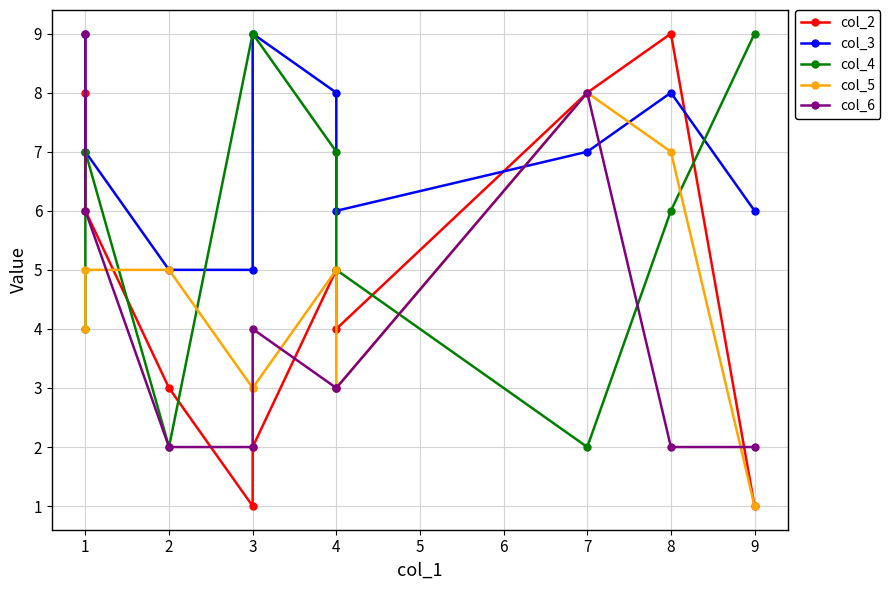

Between 4 and 2, which is larger?

4